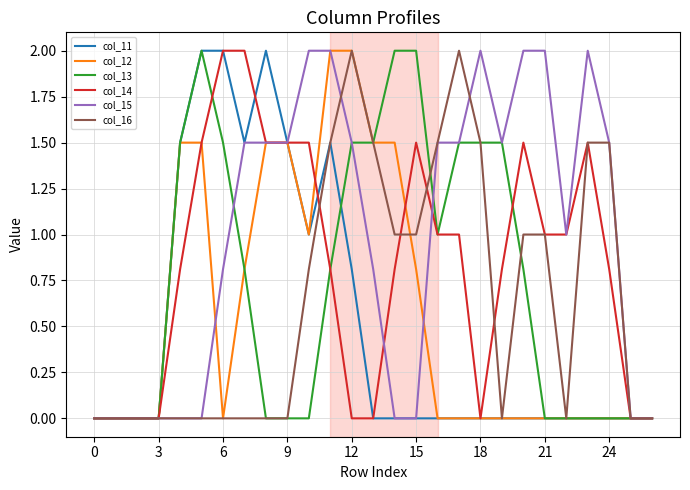

What is the maximum value for col_13?

2.0